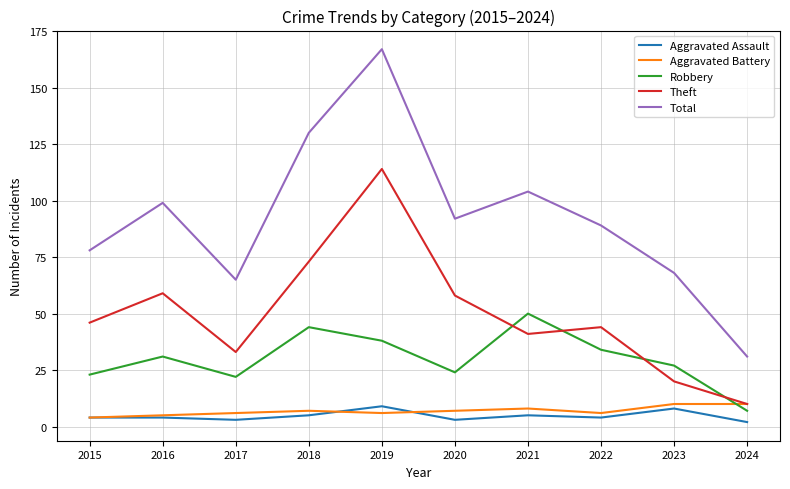

Which category has the lowest value in the Robbery series?

2024